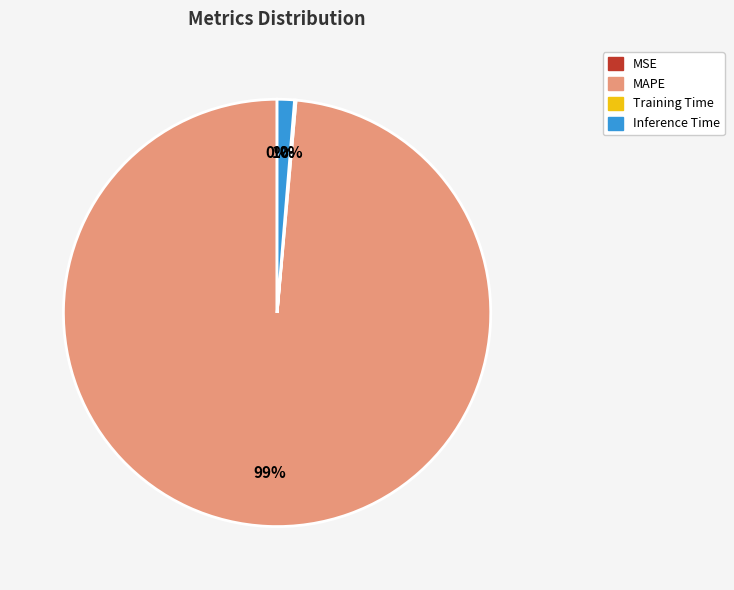

Do Inference Time and MAPE together represent more than half of the pie?

Yes